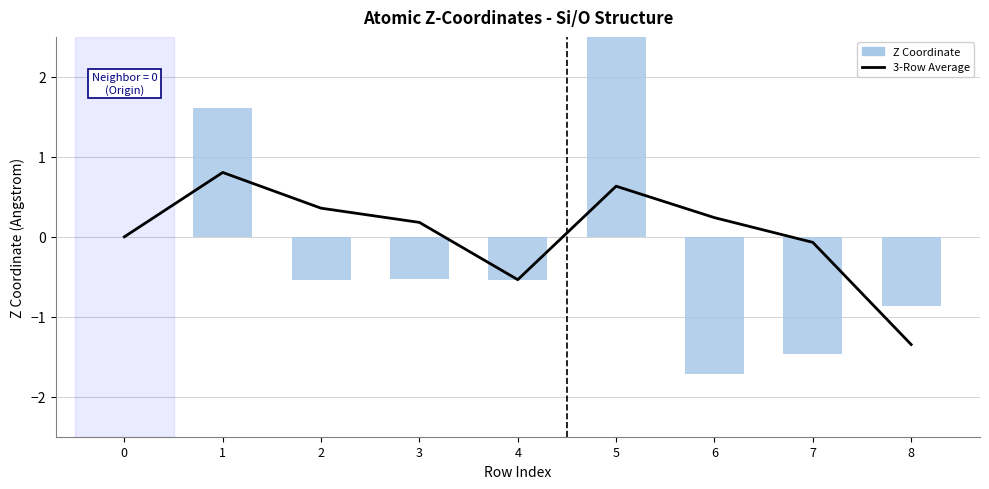

What is the highest value of the Z Coordinate series?

3.0